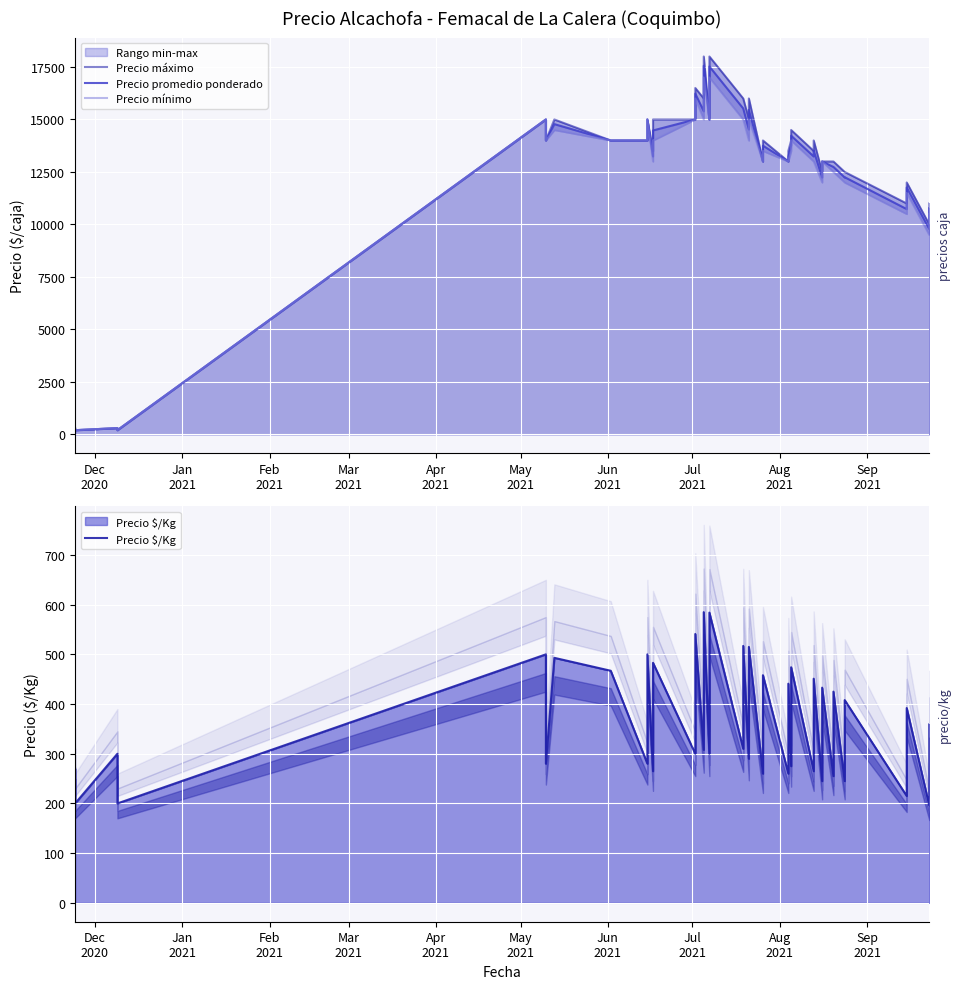

What is the smallest value displayed?

196